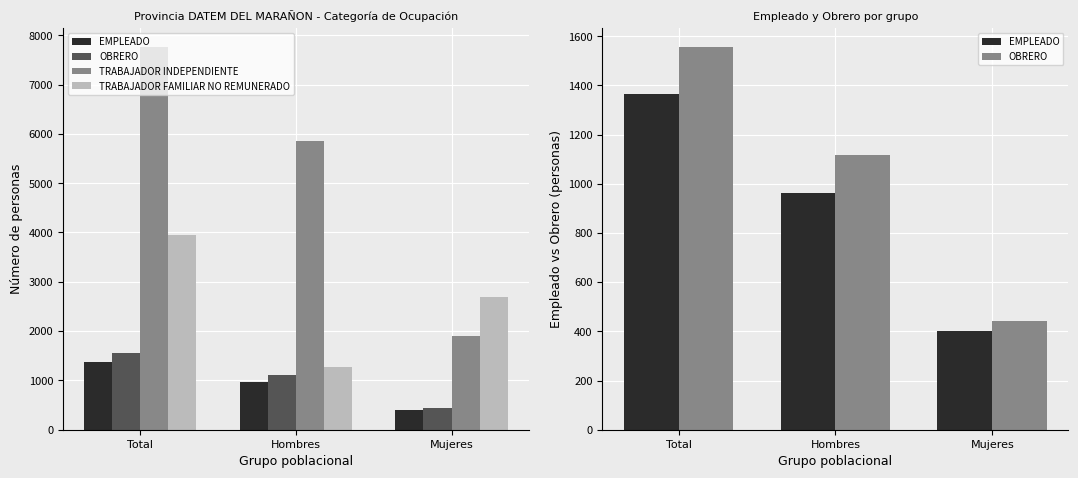

Reading left to right, transcribe all the data shown in this chart.

EMPLEADO: Total=1364	Hombres=962	Mujeres=402
OBRERO: Total=1556	Hombres=1115	Mujeres=441
TRABAJADOR INDEPENDIENTE: Total=7761	Hombres=5864	Mujeres=1897
TRABAJADOR FAMILIAR NO REMUNERADO: Total=3952	Hombres=1263	Mujeres=2689